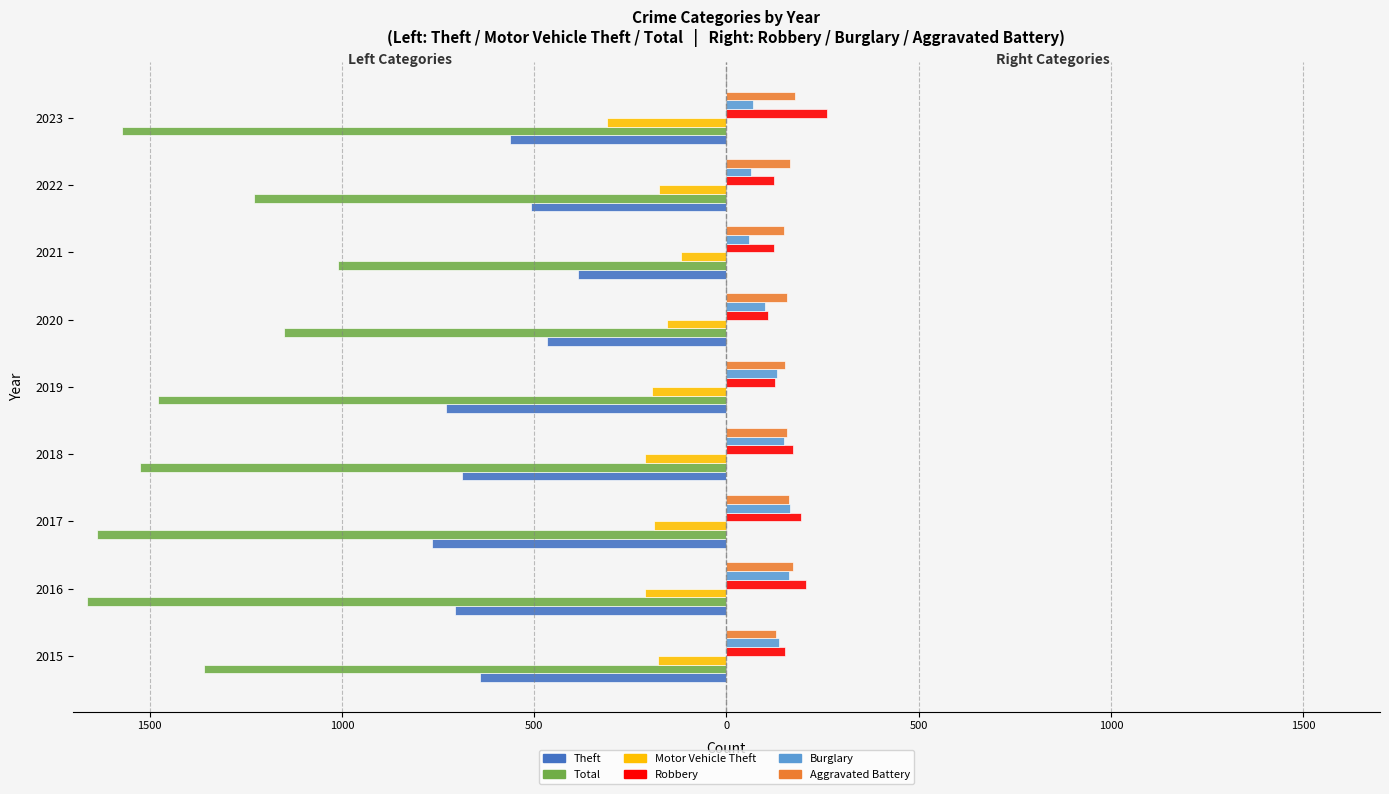

What are all the series names shown in the legend?

Theft, Total, Motor Vehicle Theft, Robbery, Burglary, Aggravated Battery